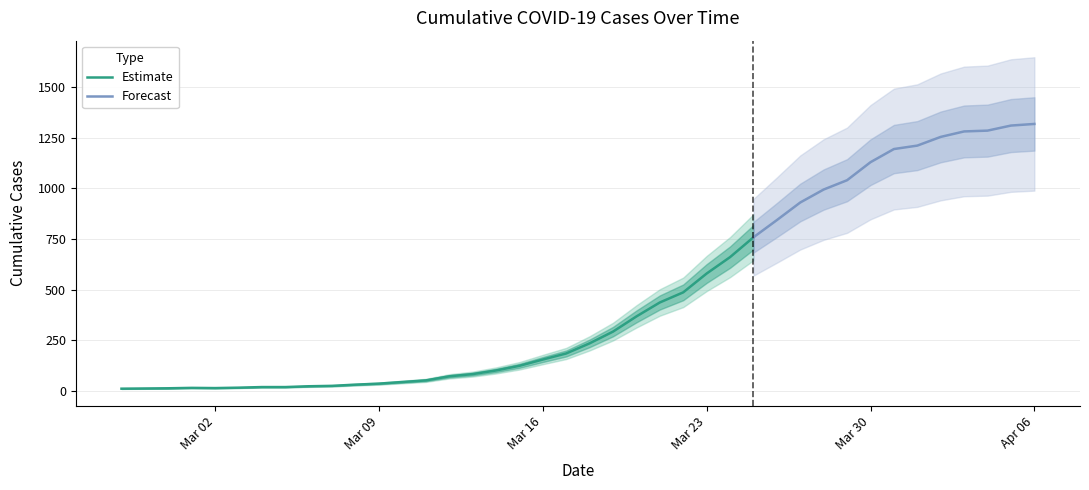

At which category does the chart reach its minimum across all series?

2020-02-27